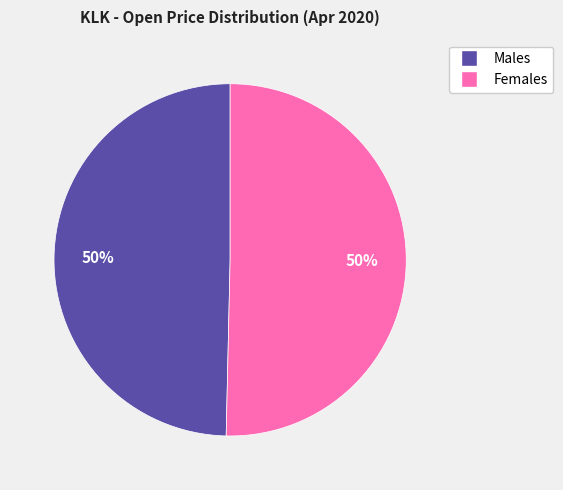

How many segments does this pie chart have?

2